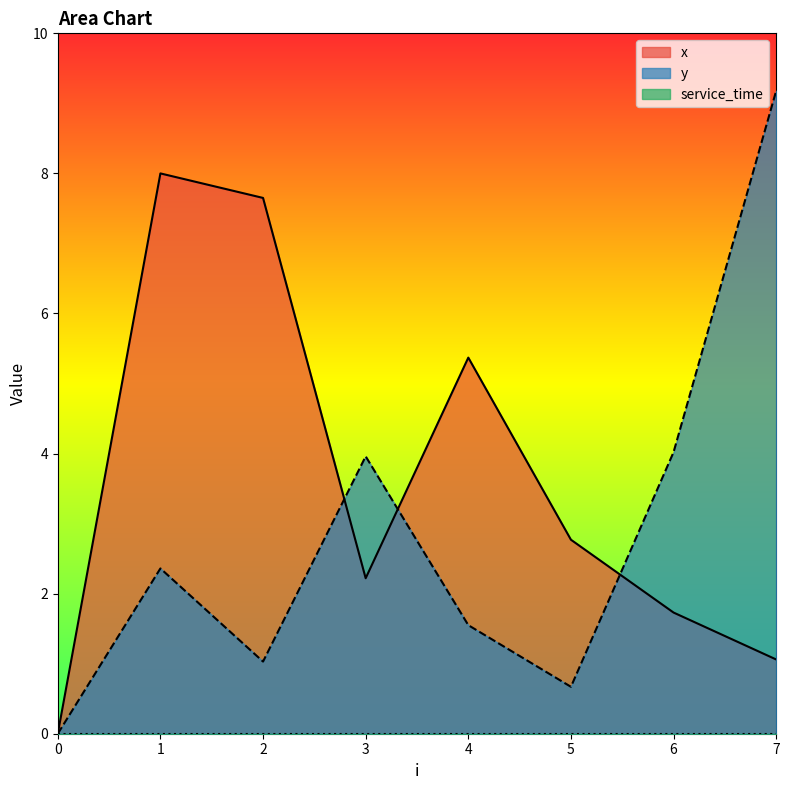

Count the number of categories in the chart.

8